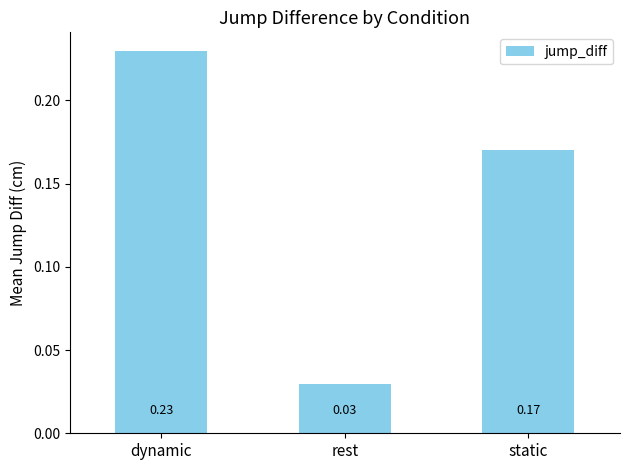

Which category has the lowest value across all series?

rest